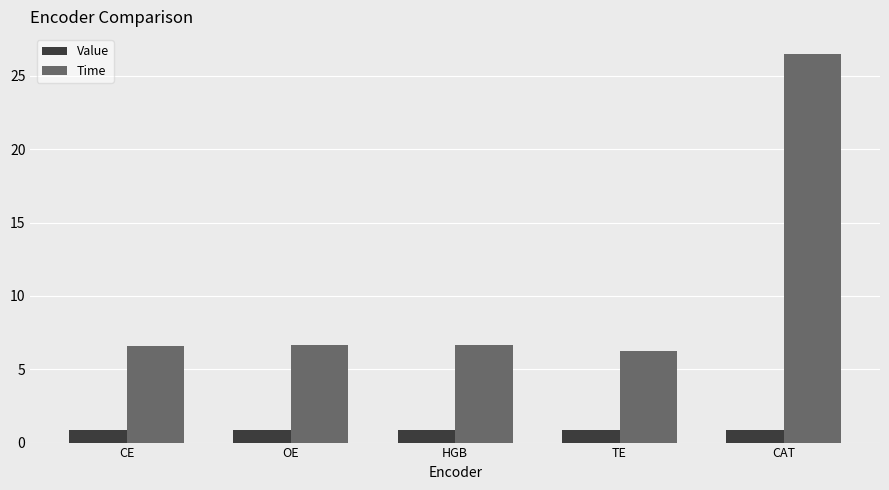

What are all the series names shown in the legend?

Value, Time